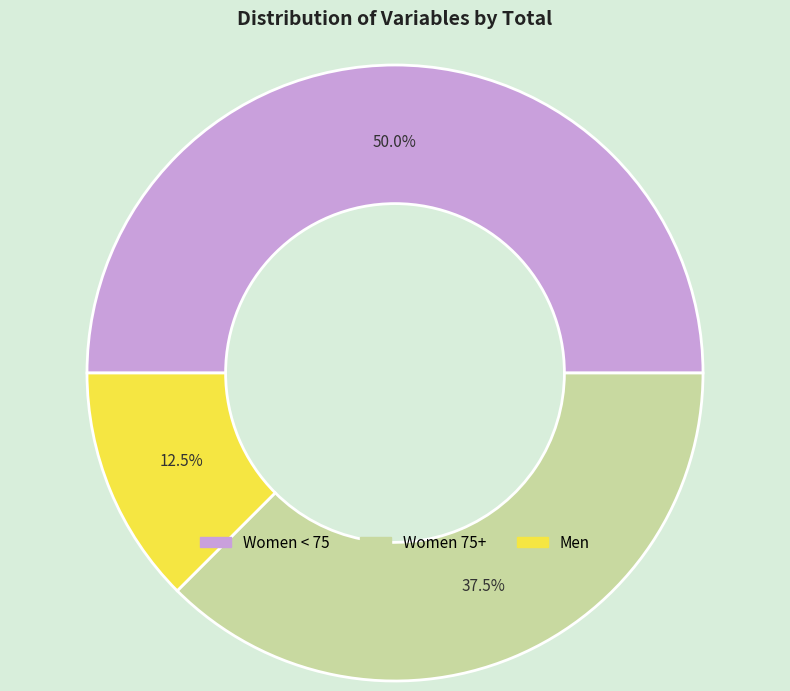

What is the smallest slice in the pie chart?

Men